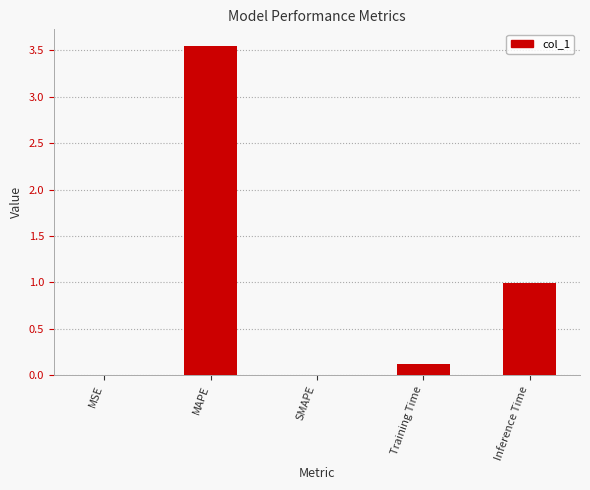

What is the approximate value at Training Time?

0.1